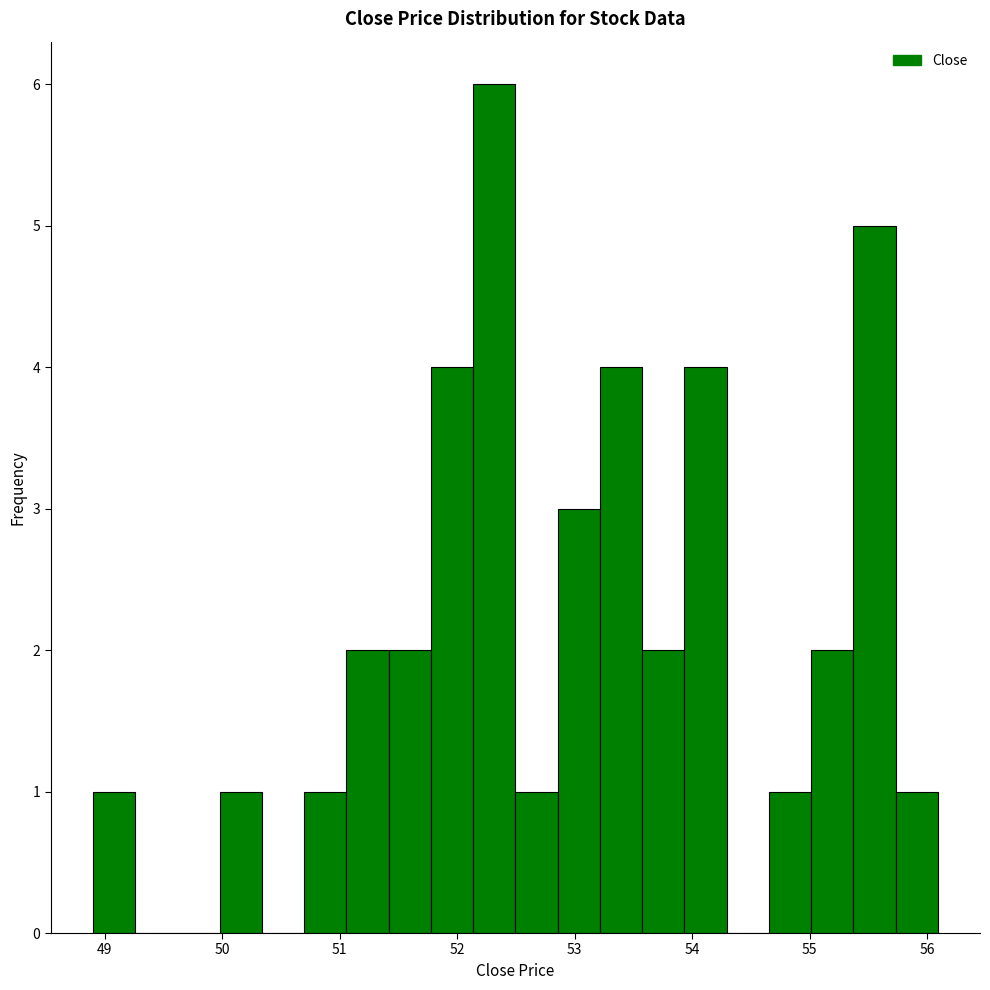

Around what value on the x-axis is the tallest bar? Give the approximate position of its centre, as read against the axis.

52.3